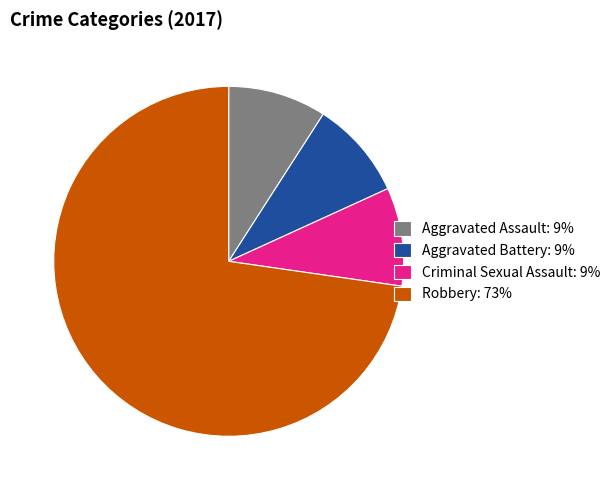

Approximately how many times larger is the value at Aggravated Assault: 9% compared to Criminal Sexual Assault: 9%?

1.0